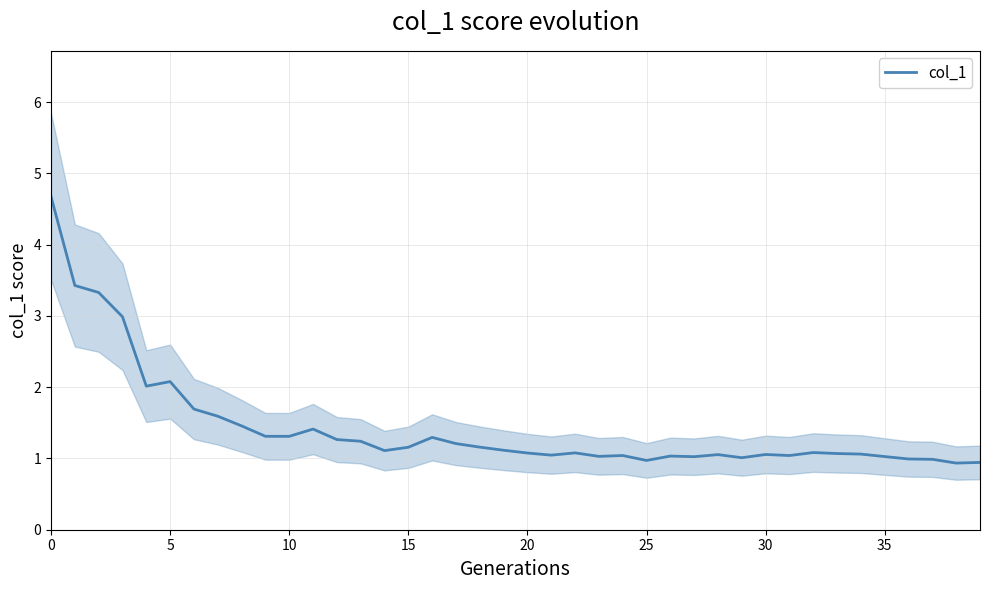

True or false: the data has more than 1 interior local peaks.

True